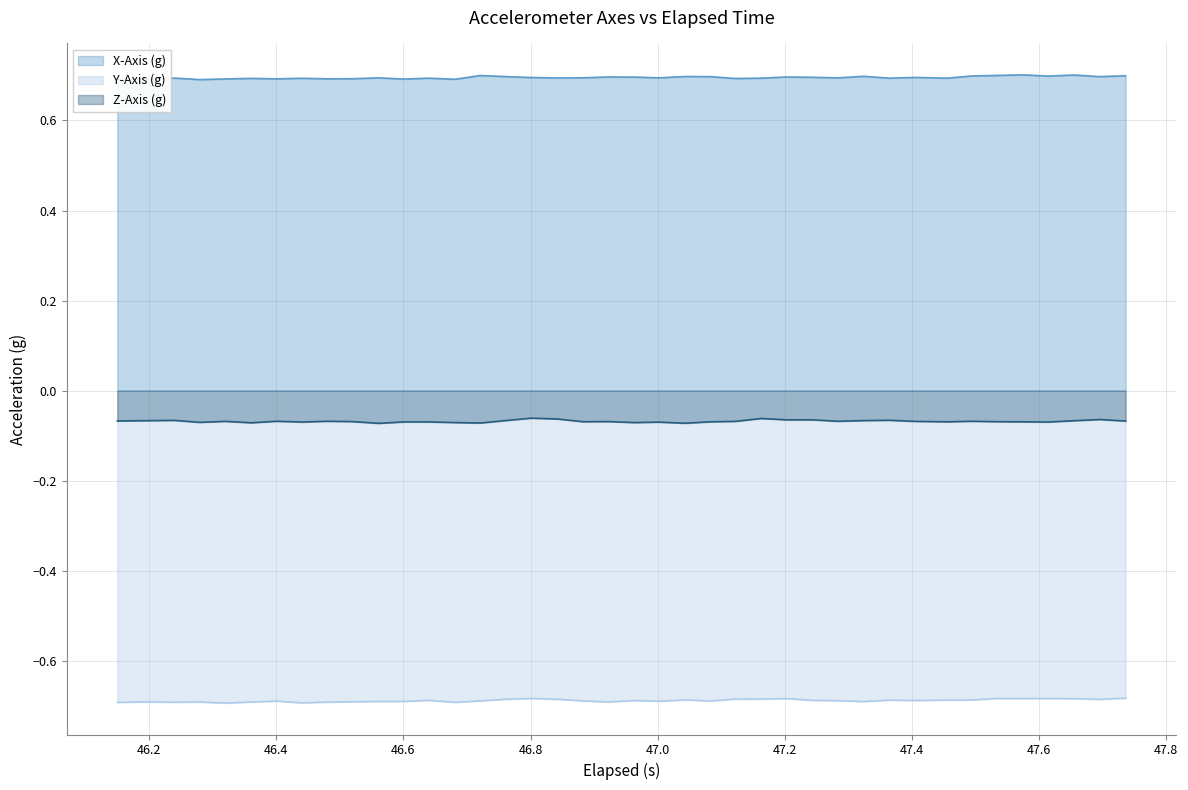

Rank the series by their maximum value, from highest to lowest.

X-Axis (g), Z-Axis (g), Y-Axis (g)